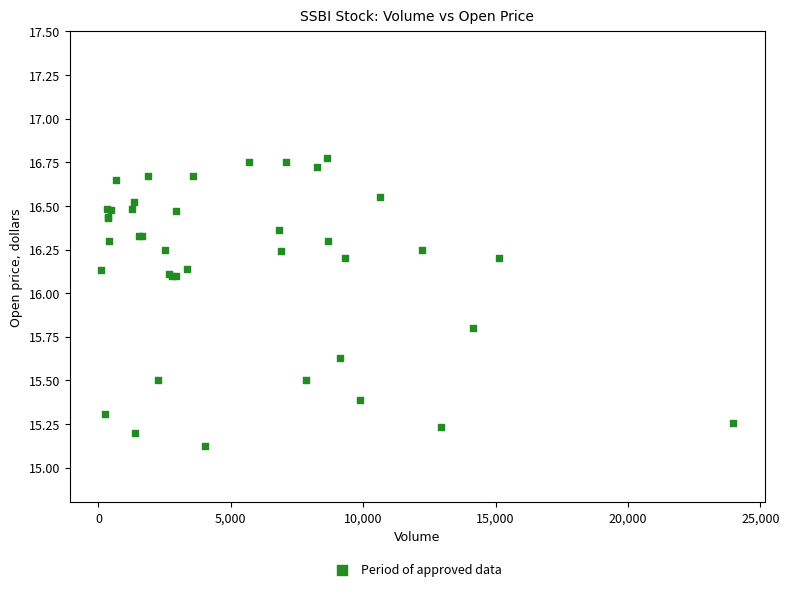

What Y value in the scatter plot is closest to 15?

15.1